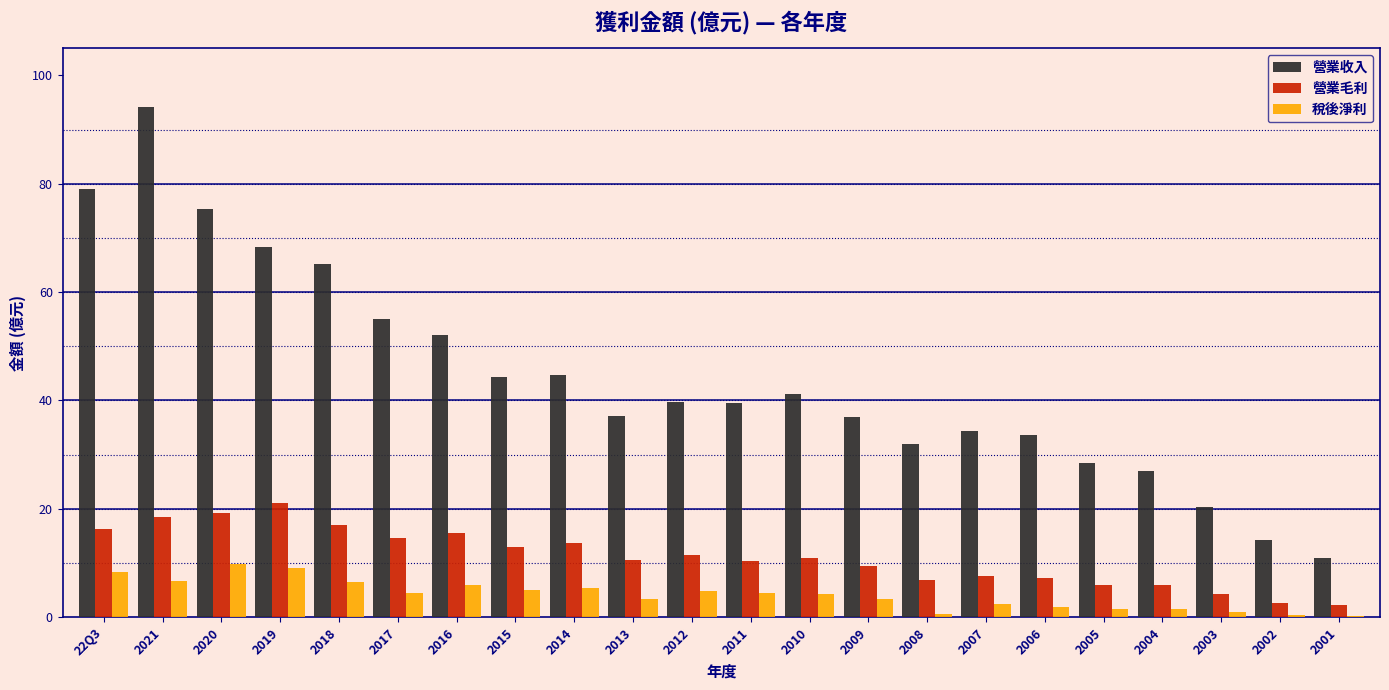

Read the 營業毛利 value at 2012.

11.4